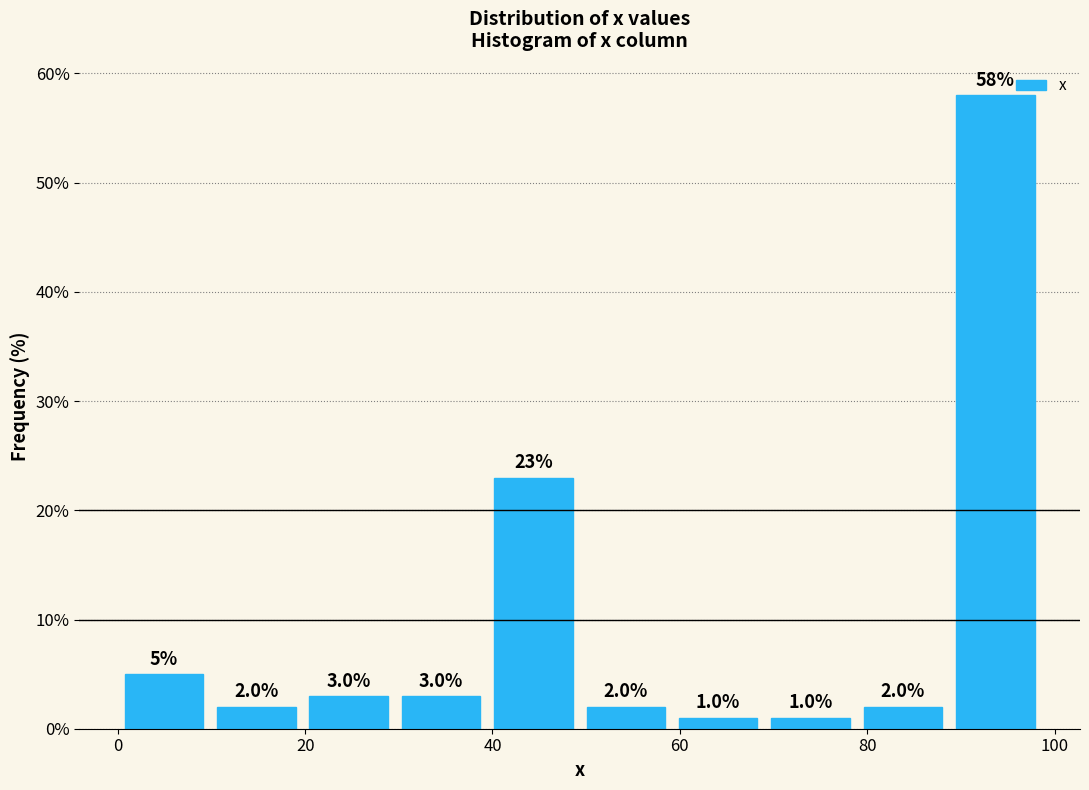

Over which range of the x-axis is the bar tallest?

88 to 98